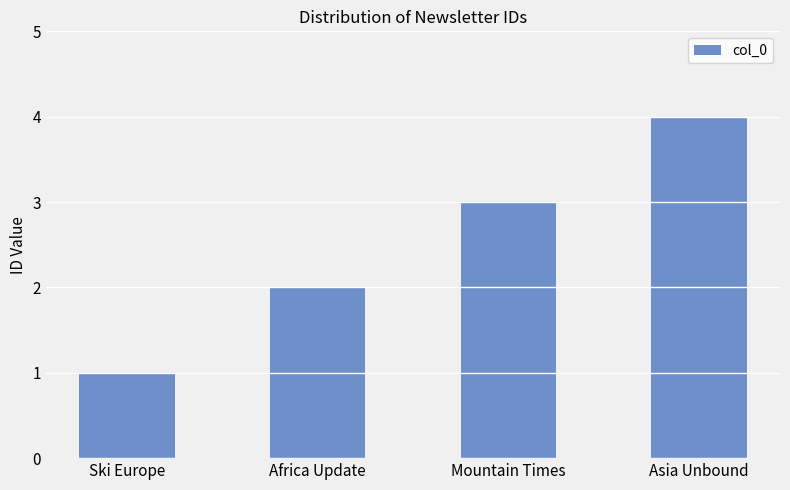

At which category does the chart reach its peak across all series?

Asia Unbound